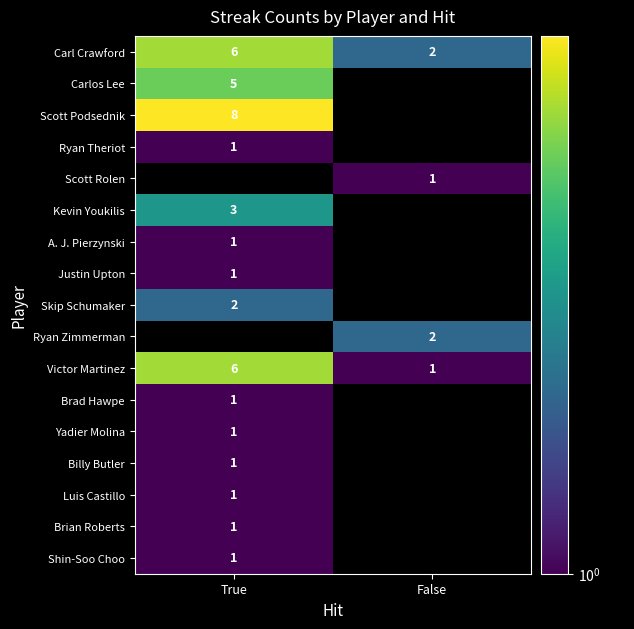

The value of A. J. Pierzynski at True is 1. True or false?

True